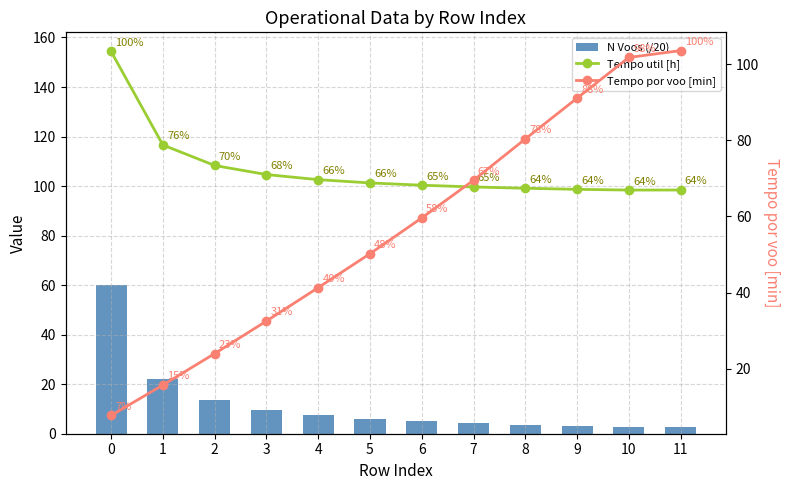

What is the sum of the N Voos (/20) values at 8 and 1?

25.9